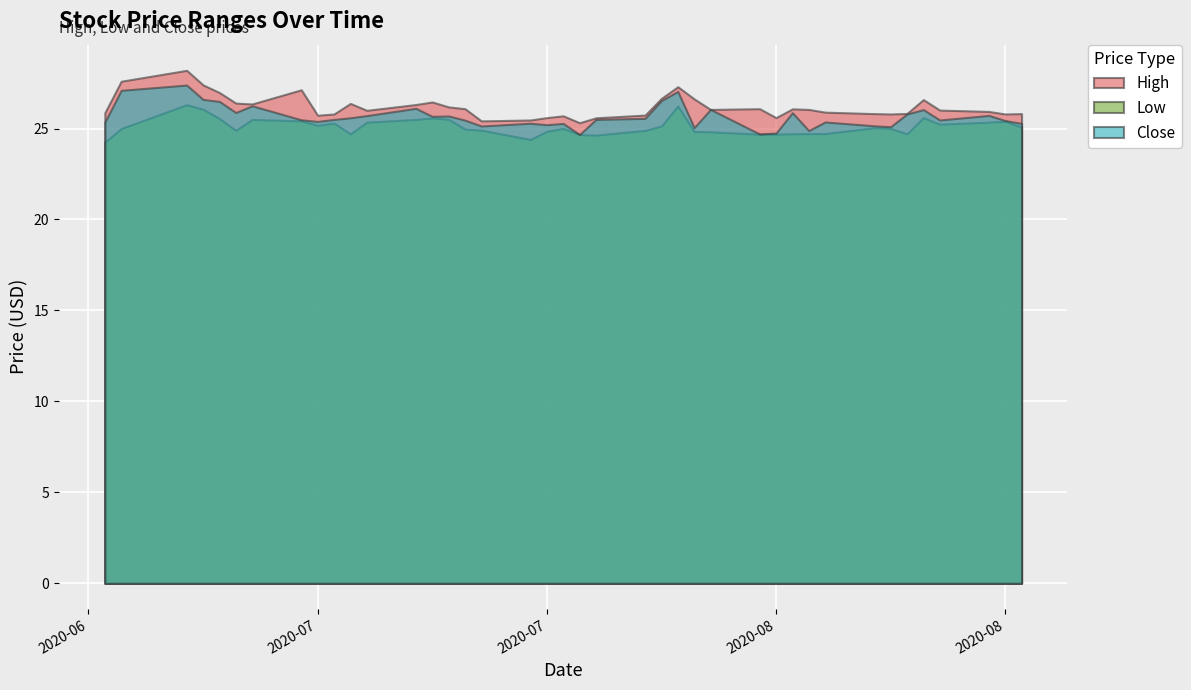

What is the label of the 31st point from the left?

2020-08-13